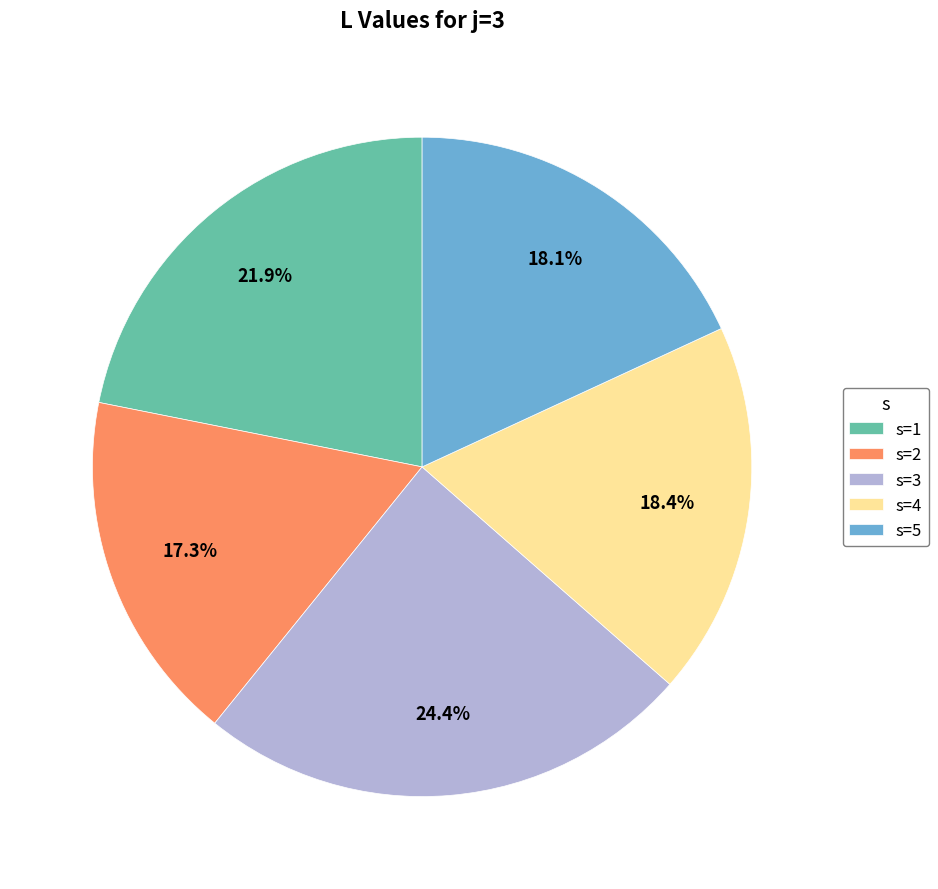

Approximately how many times larger is the value at s=2 compared to s=5?

1.0